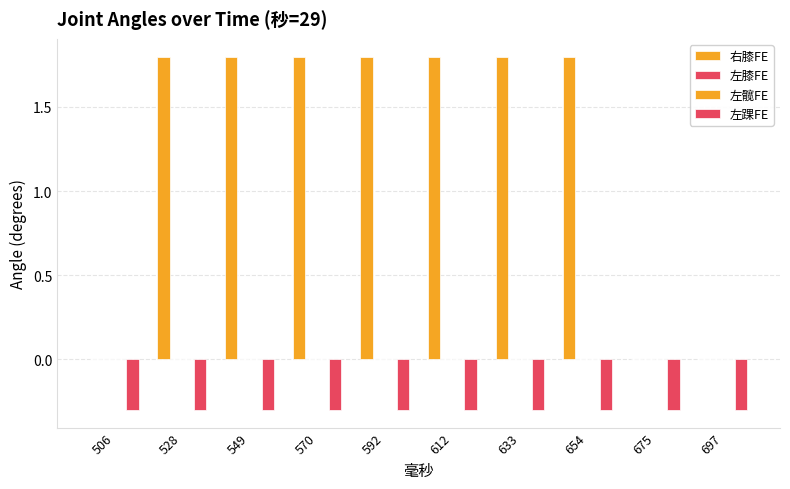

Where is 左膝FE nearest to the value 0?

506